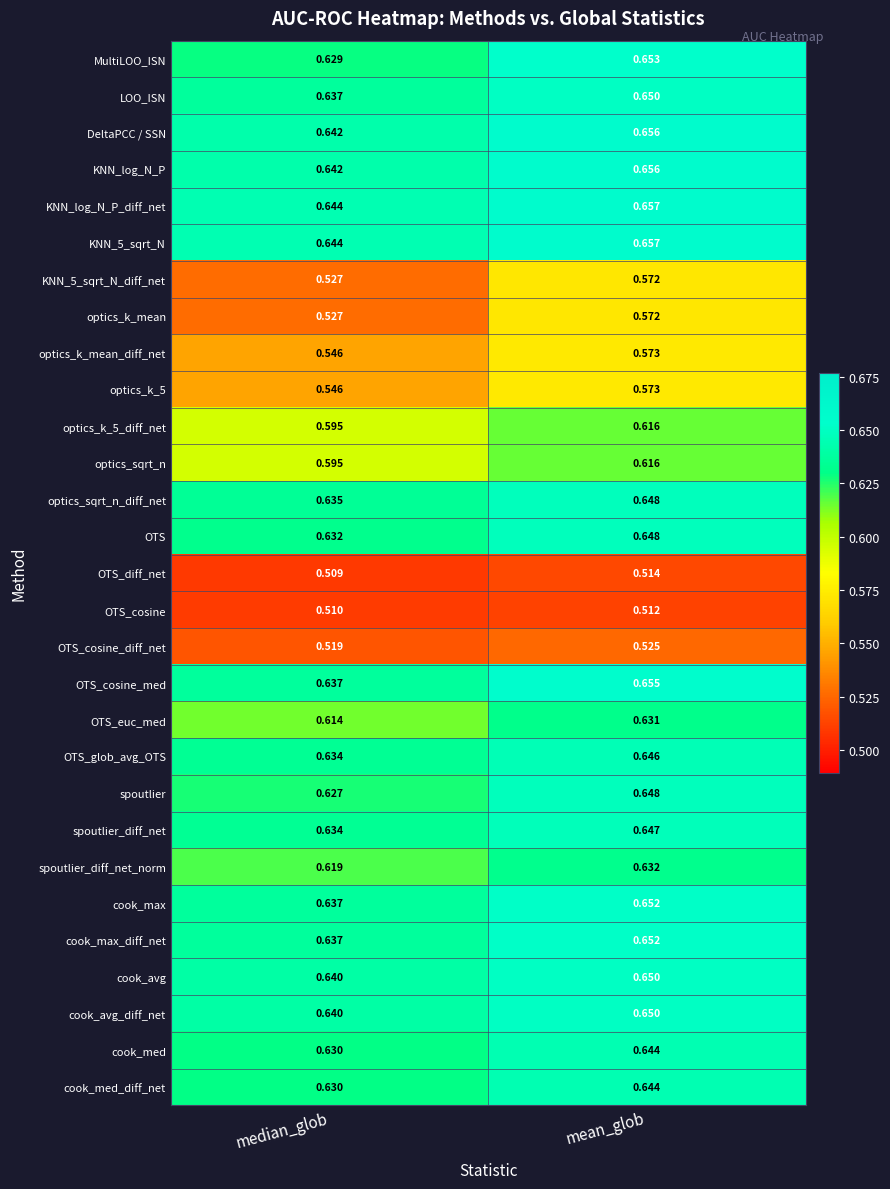

How many series are shown in this chart?

29